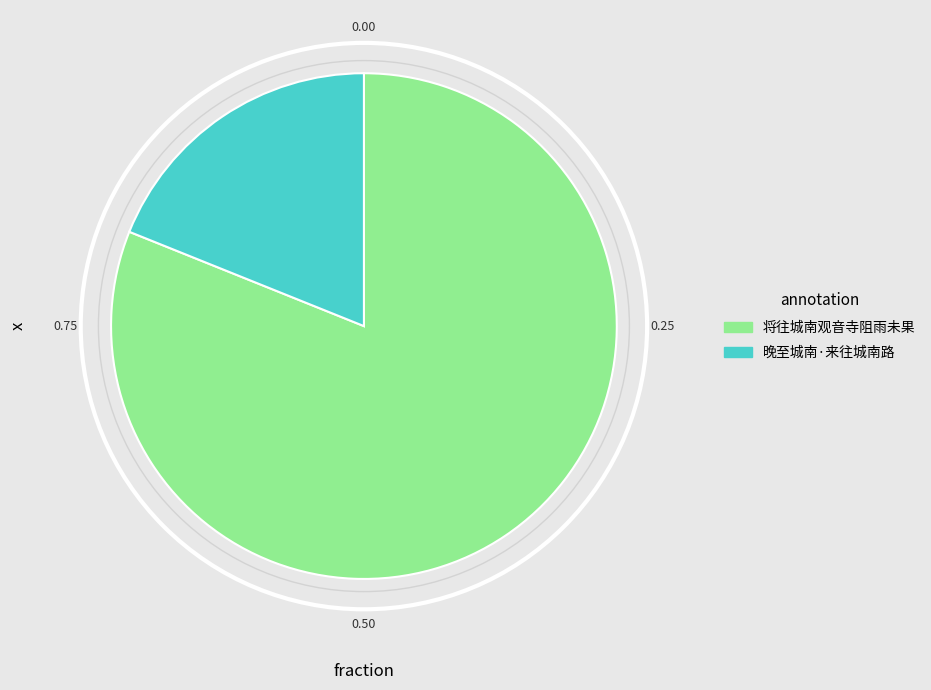

How many slices are in this pie chart?

2